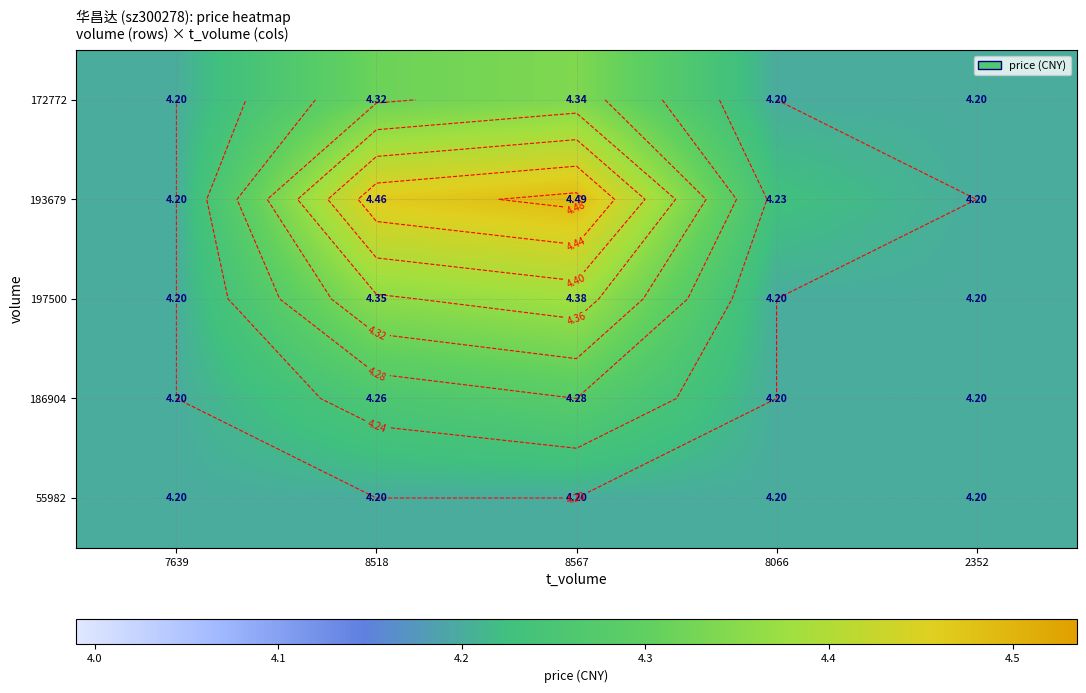

What is the average value of the 172772 series?

4.3